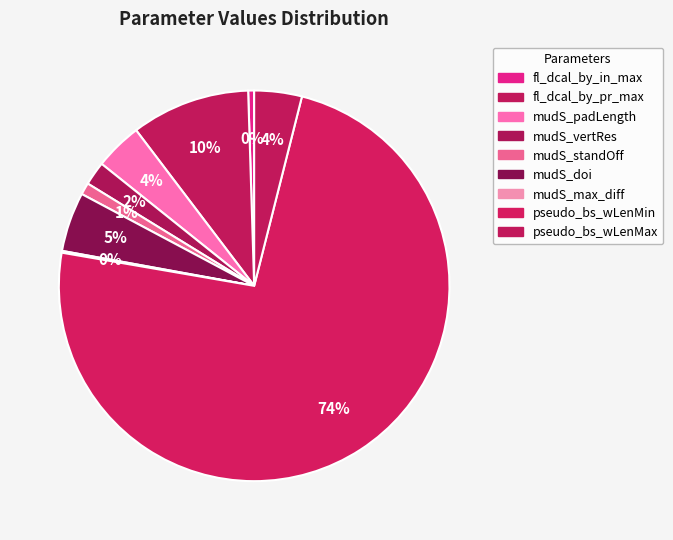

Rank the categories by value from lowest to highest.

mudS_max_diff, fl_dcal_by_in_max, mudS_standOff, mudS_vertRes, mudS_padLength, pseudo_bs_wLenMax, mudS_doi, fl_dcal_by_pr_max, pseudo_bs_wLenMin